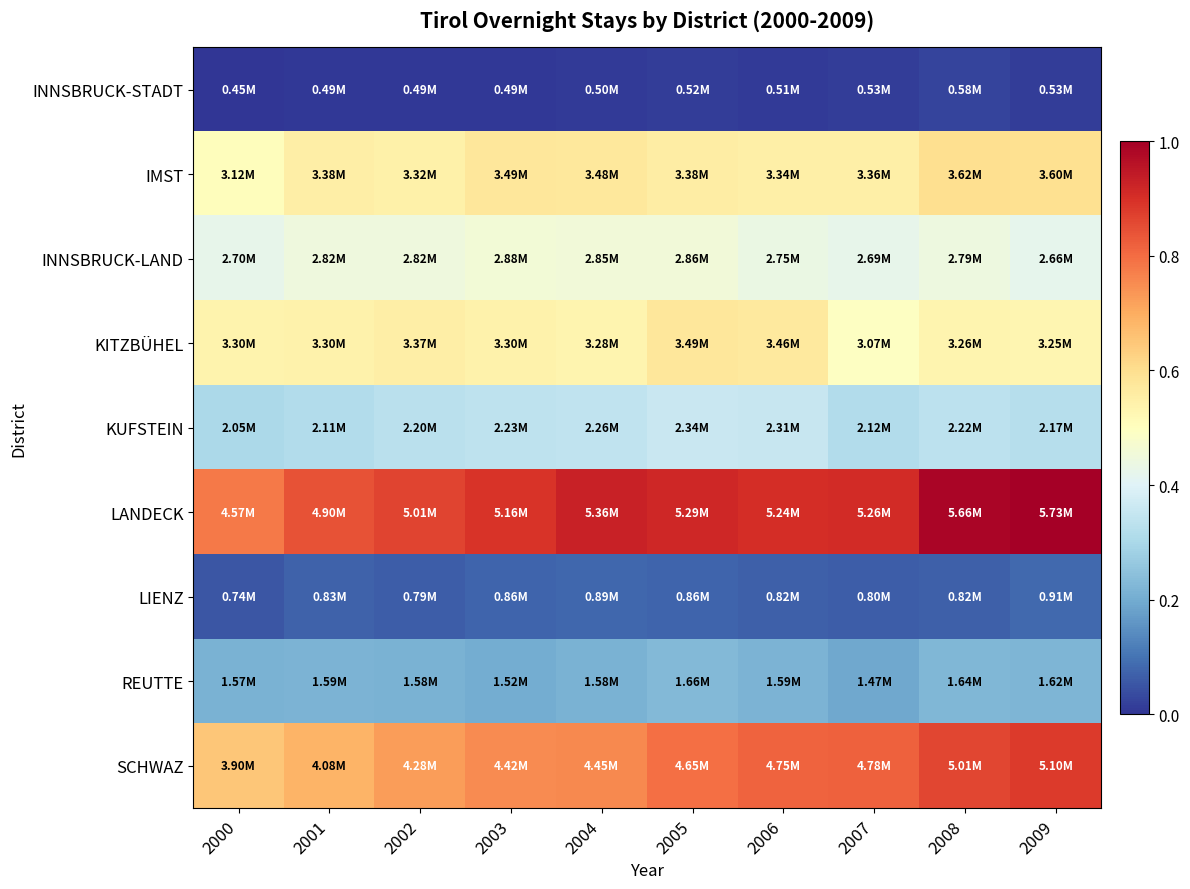

Rank the series by their maximum value, from highest to lowest.

LANDECK, SCHWAZ, IMST, KITZBÜHEL, INNSBRUCK-LAND, KUFSTEIN, REUTTE, LIENZ, INNSBRUCK-STADT